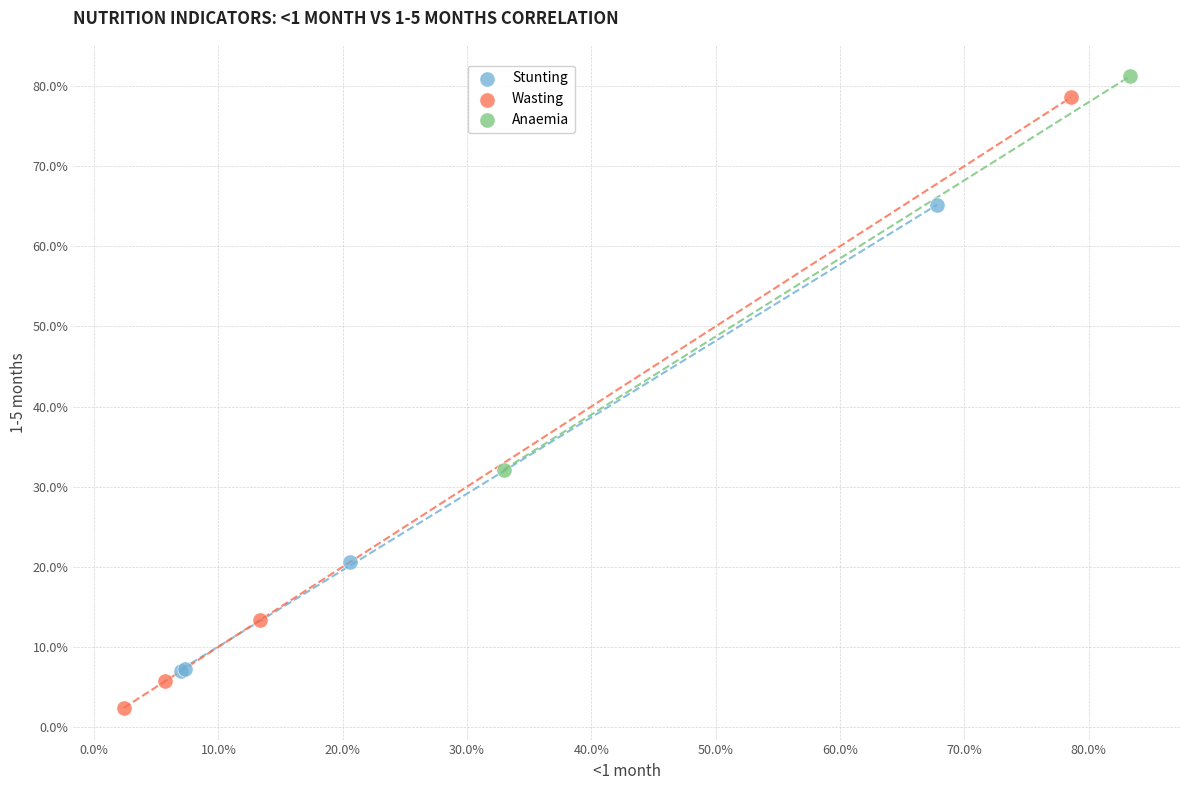

What are all the series names shown in the legend?

Stunting, Wasting, Anaemia